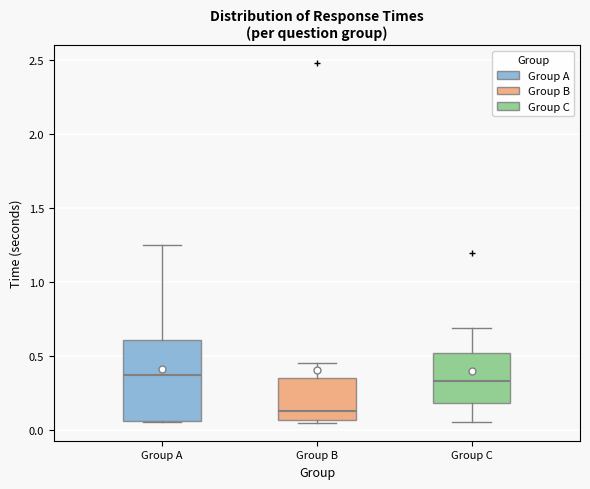

Where does the upper whisker of the box for Group C end on the y-axis? The values are not printed on the chart, so give them approximately, as read against the axis.

0.70